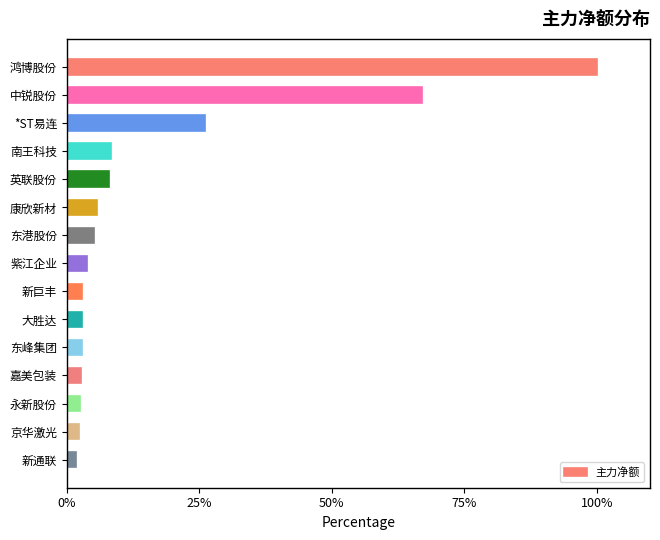

How many series are shown in this chart?

1